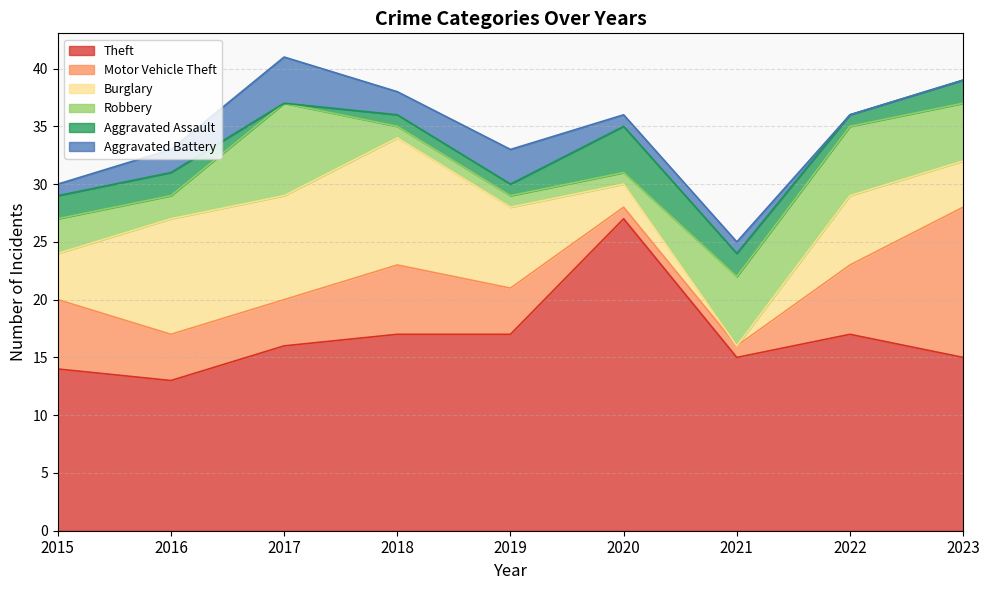

Does the chart have visible grid lines?

Yes